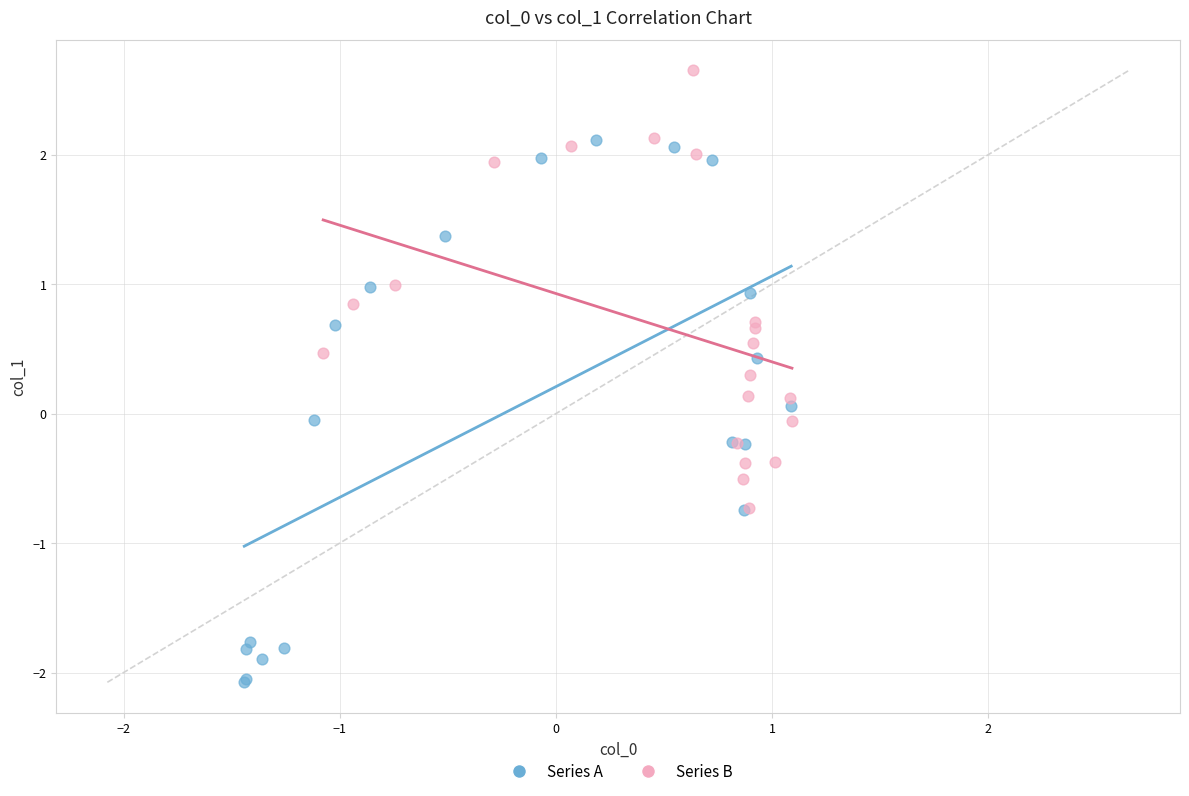

Which series reaches the maximum Y coordinate?

Series B